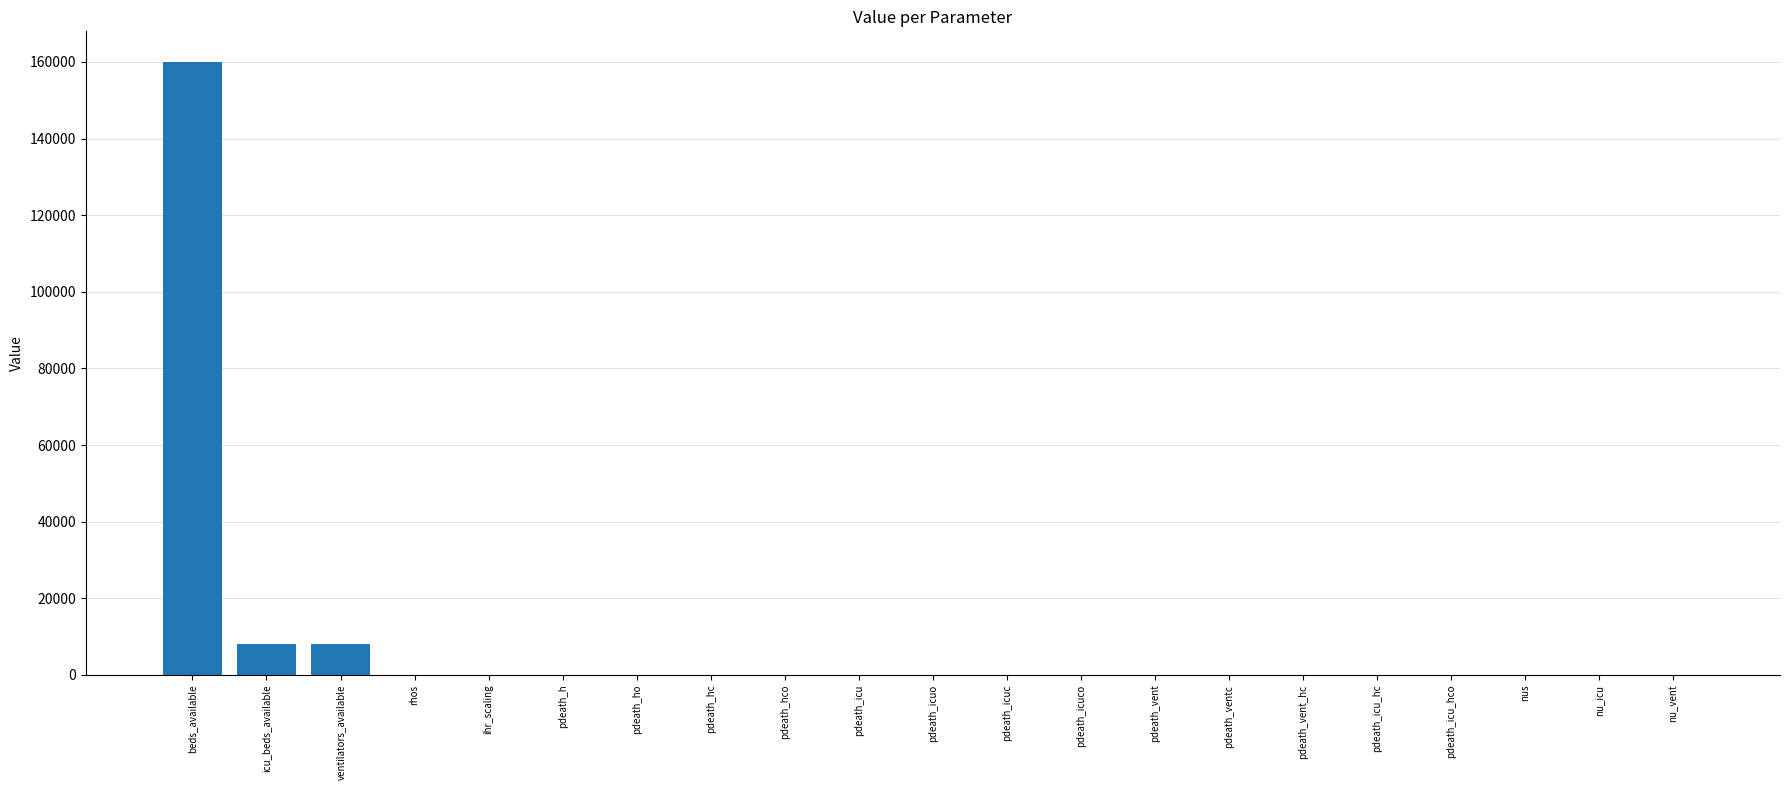

What is the sum of all values?

176915